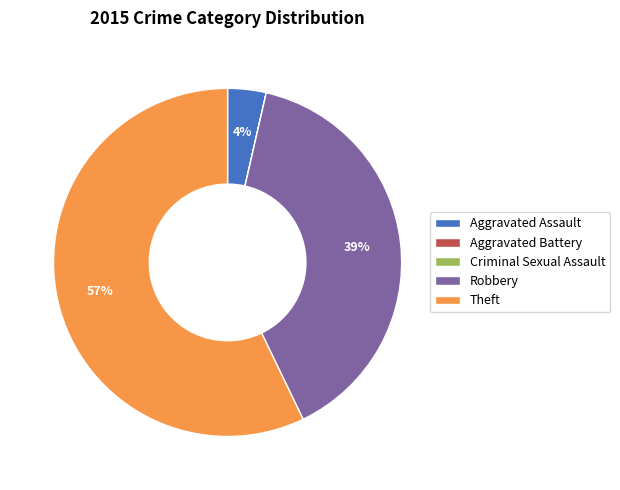

Is Theft the majority of the pie?

Yes